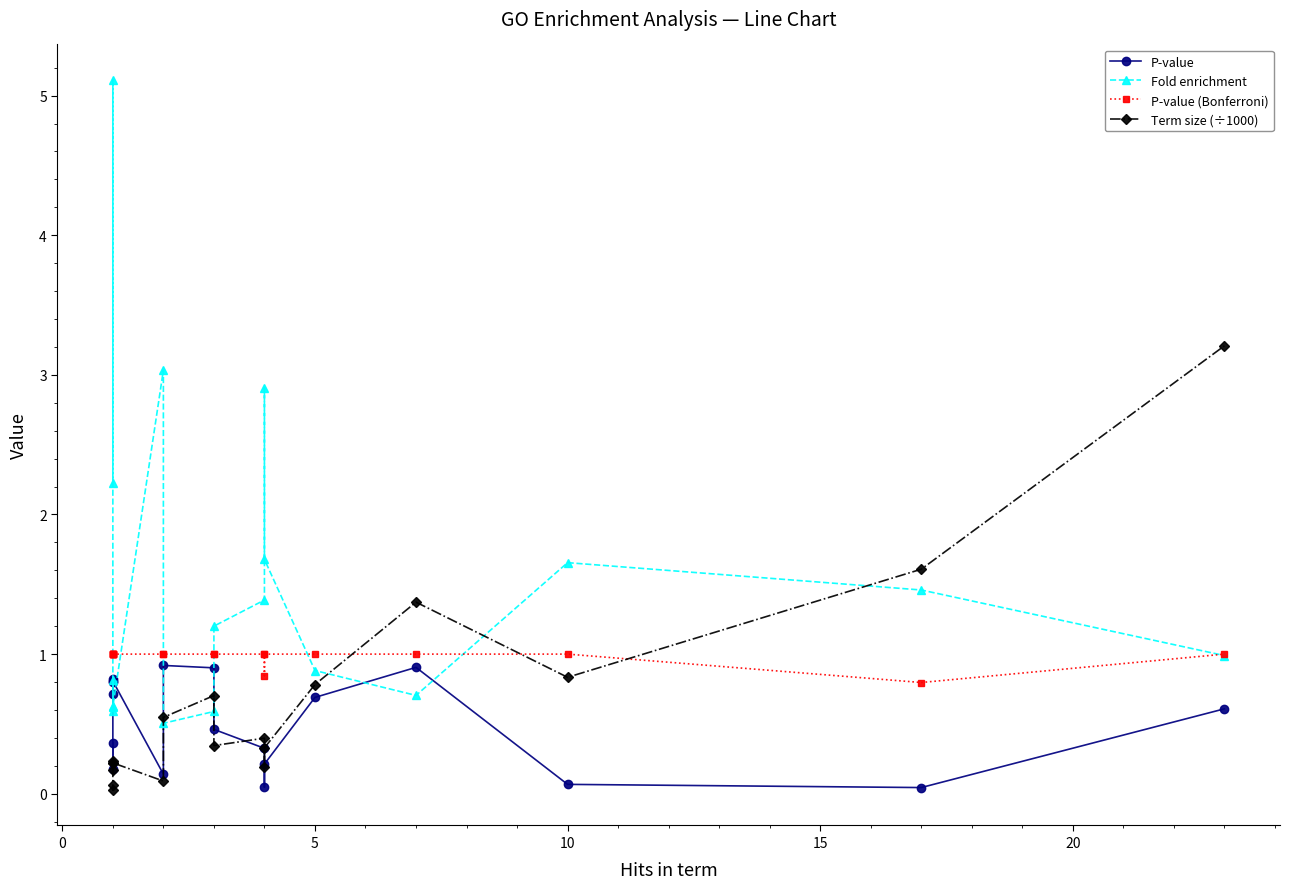

What is the difference between the maximum and minimum values in the Term size (÷1000) series?

3.2